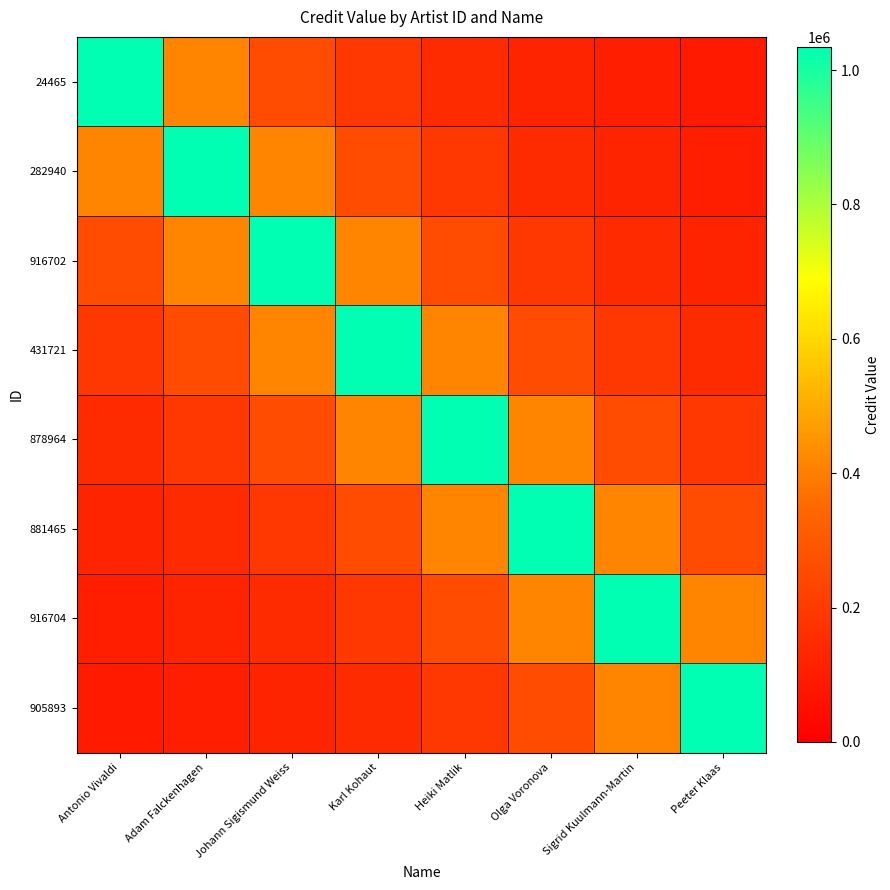

Which series changed the most between Adam Falckenhagen and Olga Voronova?

282940